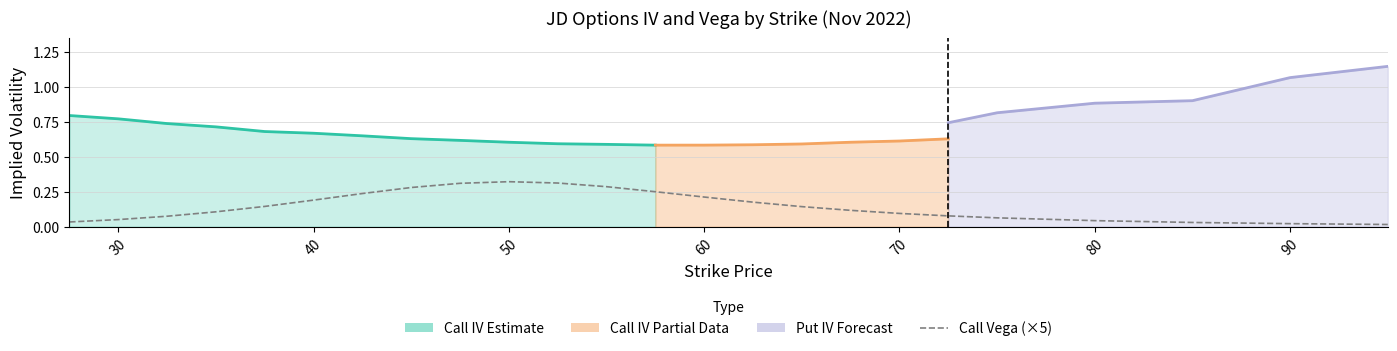

At which category is the sum across all series the highest?

95.0